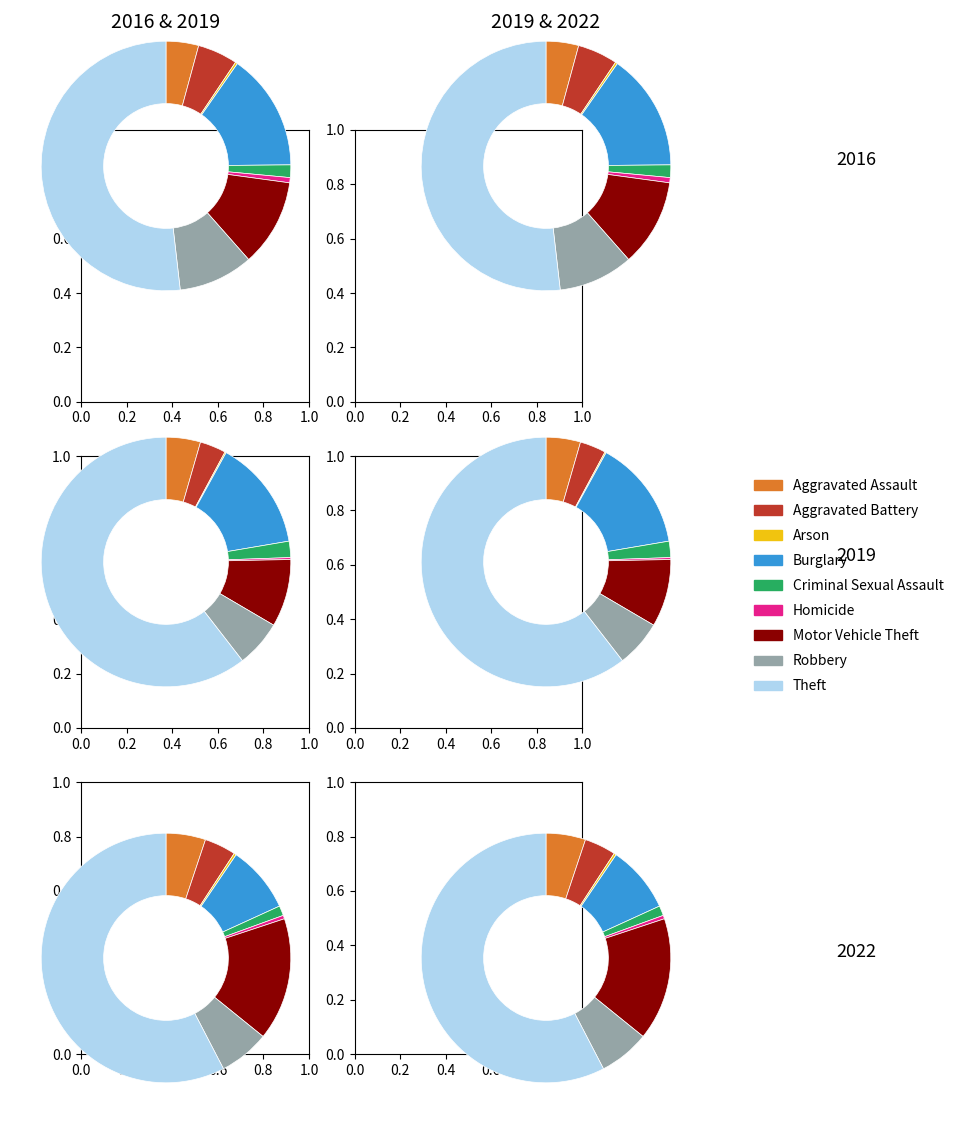

The Criminal Sexual Assault slice represents 1% of the pie. True or false?

True